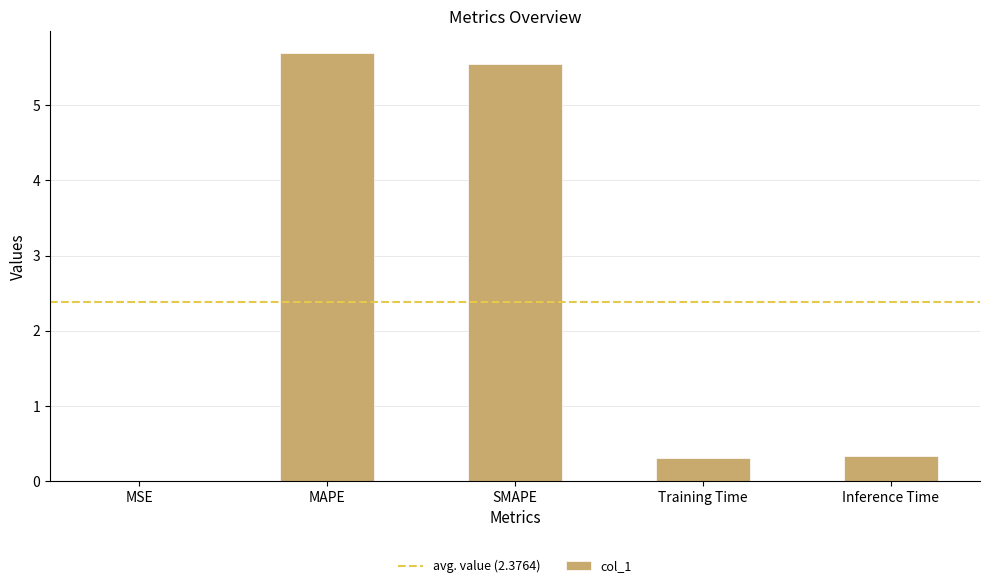

Which has a higher value, MSE or MAPE?

MAPE